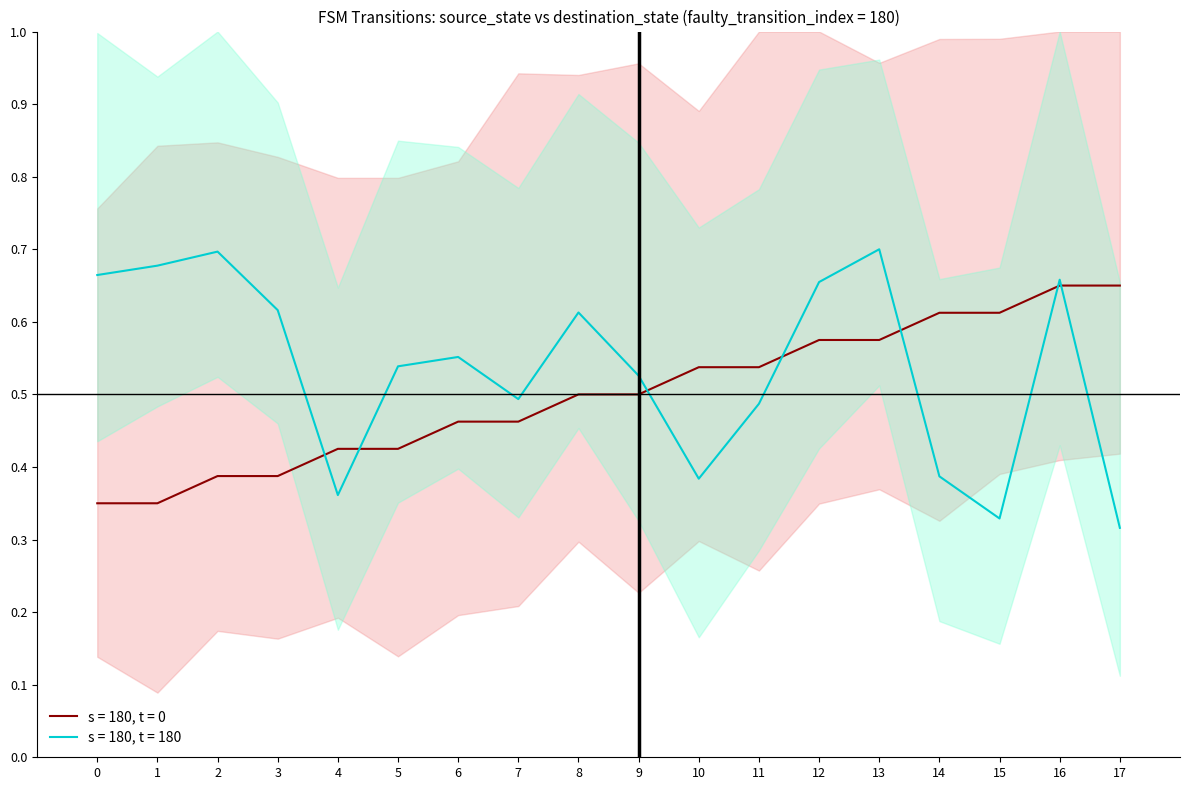

True or false: source_state and destination_state cross at least once.

True